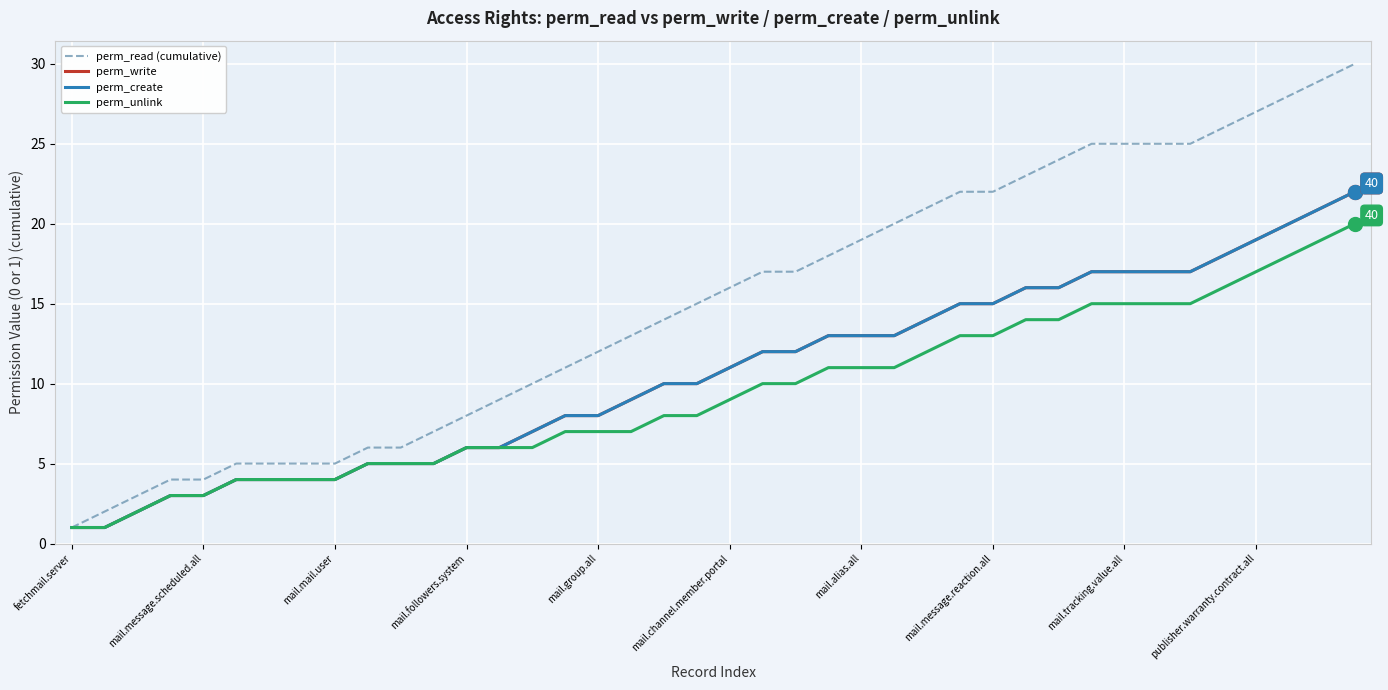

True or false: perm_write and perm_read (cumulative) cross at least once.

False